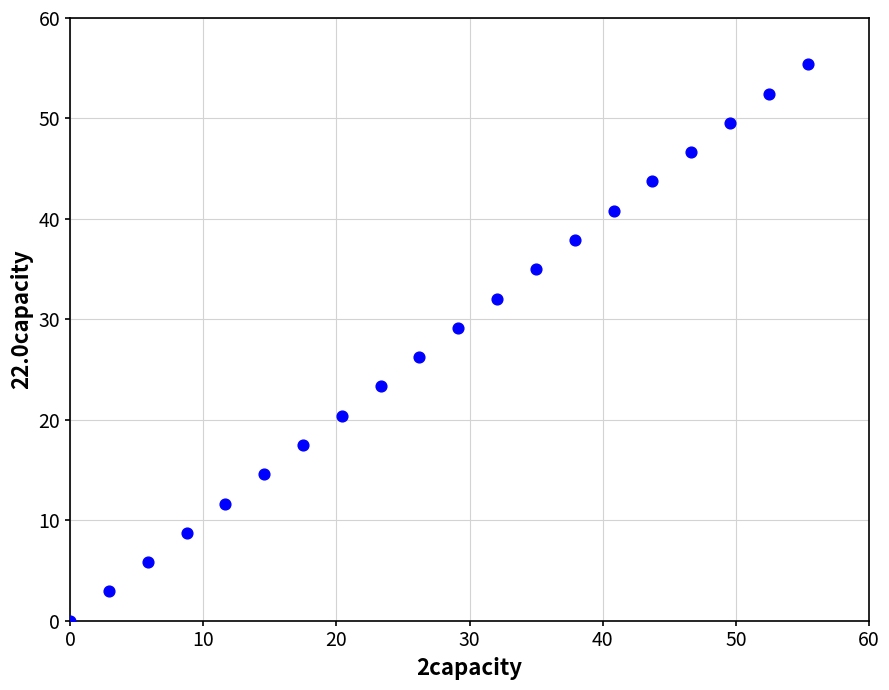

What Y value in the scatter plot is closest to 27?

26.2